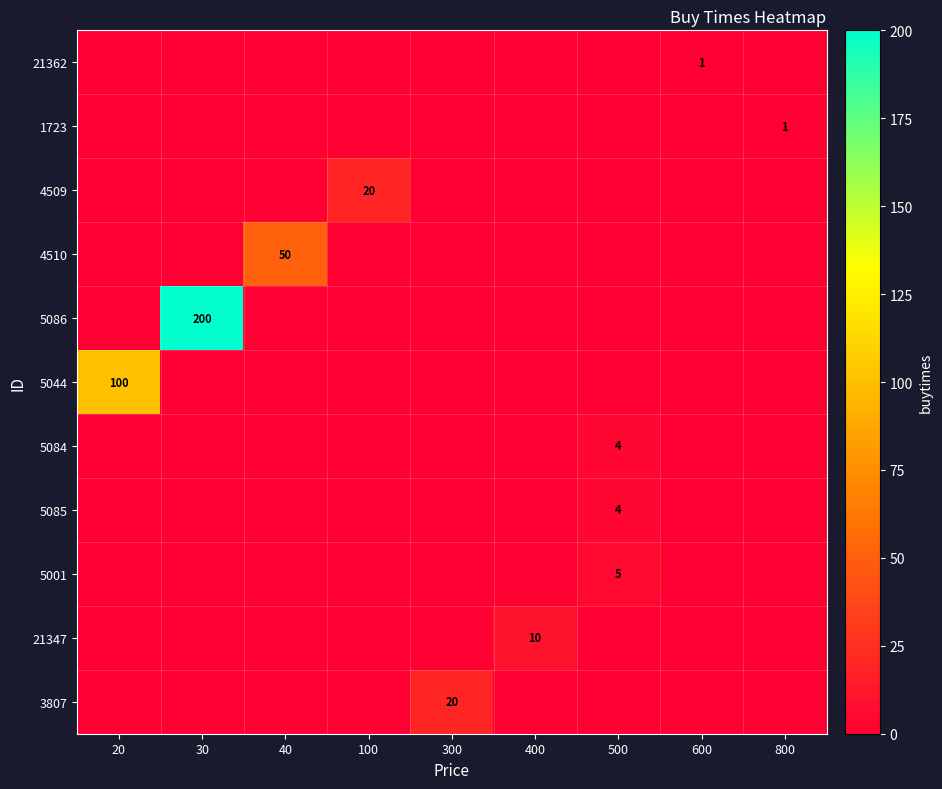

What is the spread (max minus min) of values at 600?

1